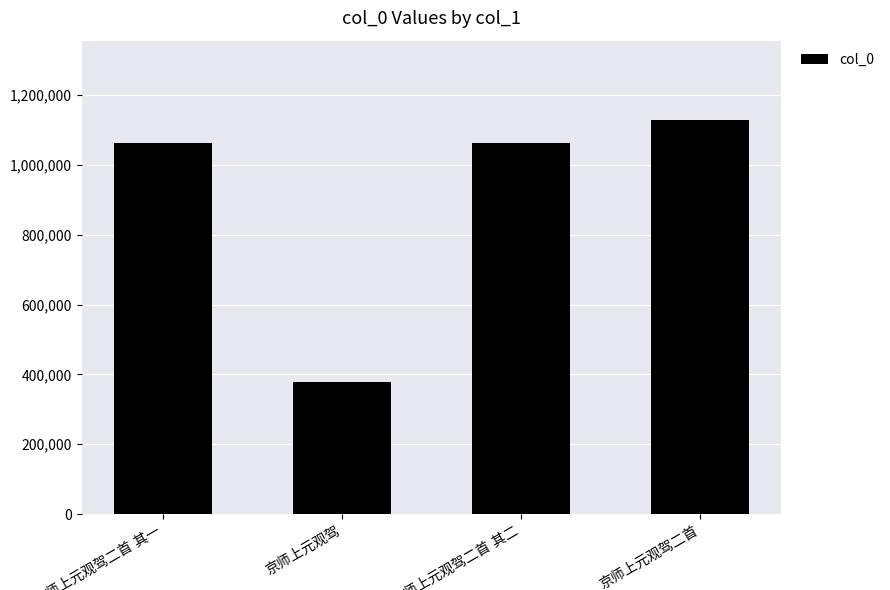

What is the average value?

909245